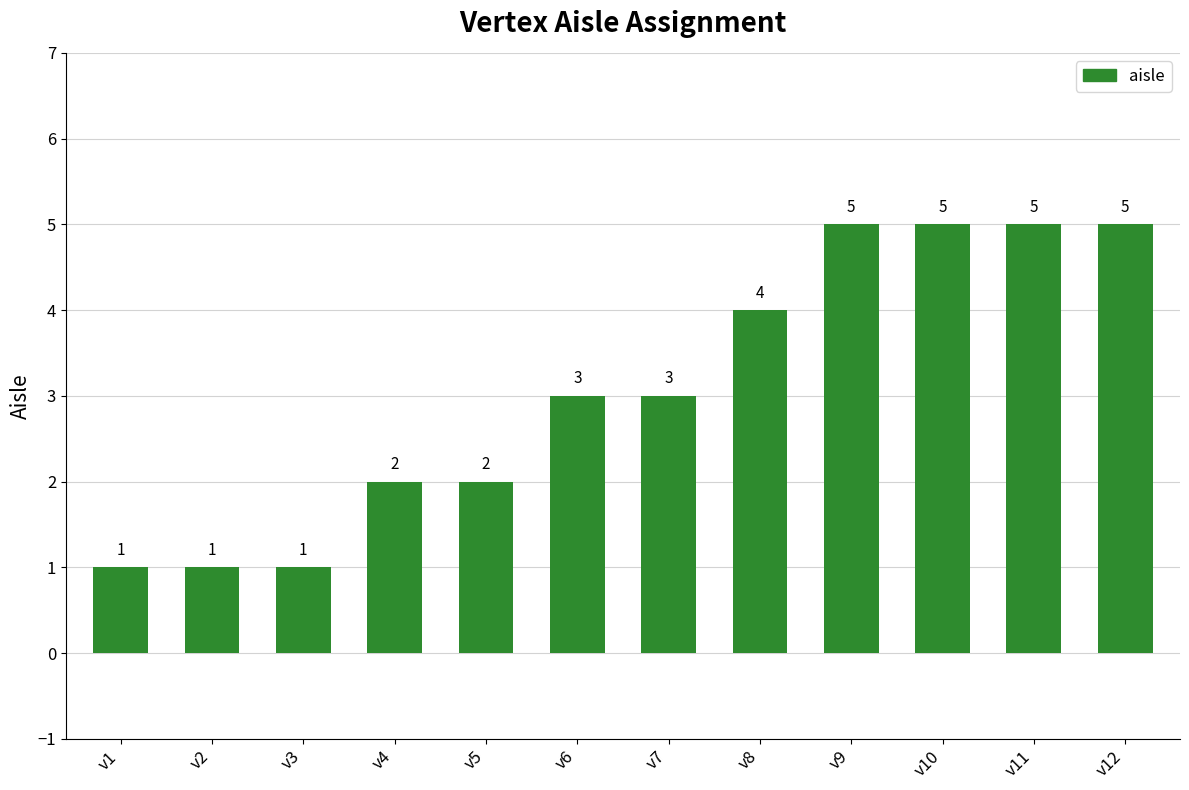

What is the smallest value displayed?

1